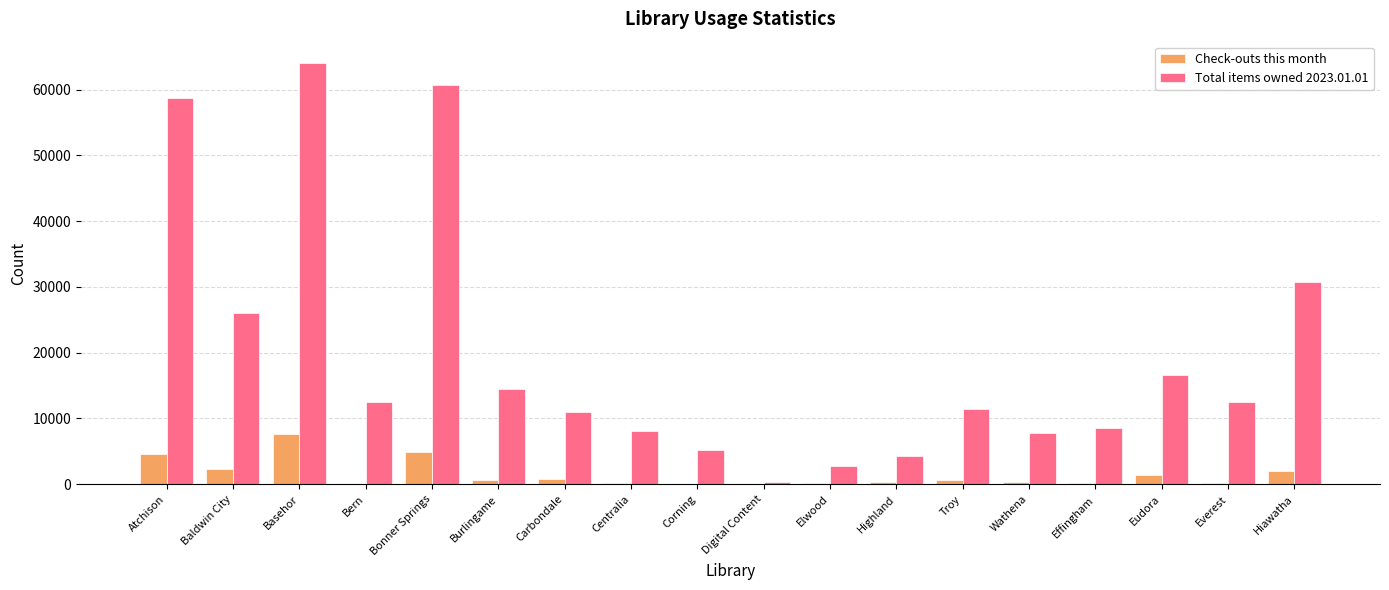

True or false: Total items owned 2023.01.01 has a value of 25968 at Baldwin City.

True